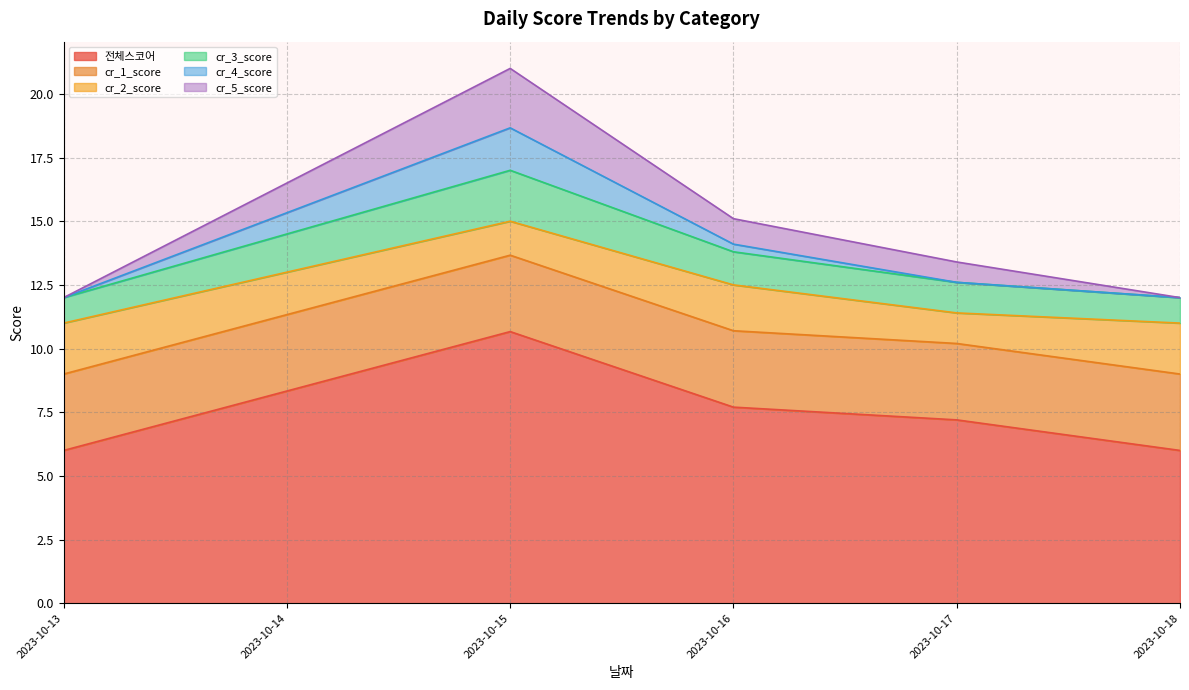

What are all the series names shown in the legend?

전체스코어, cr_1_score, cr_2_score, cr_3_score, cr_4_score, cr_5_score